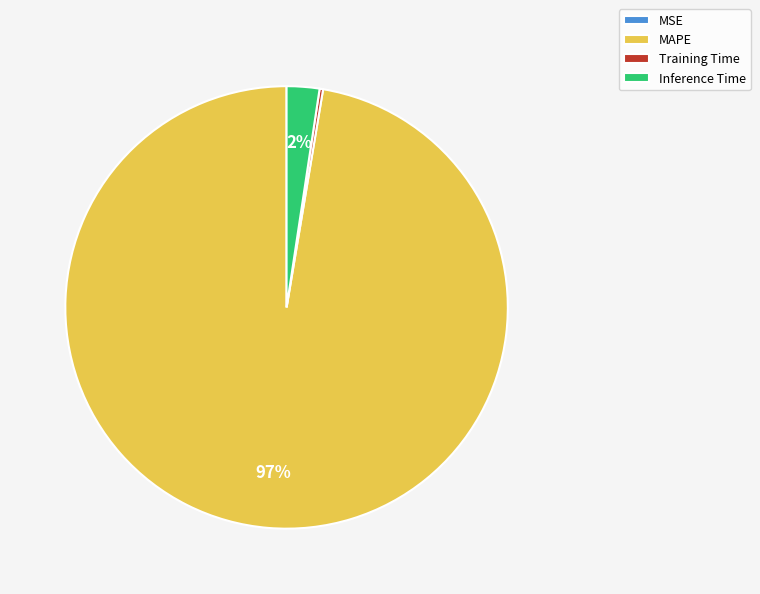

Is Inference Time the majority of the pie?

No